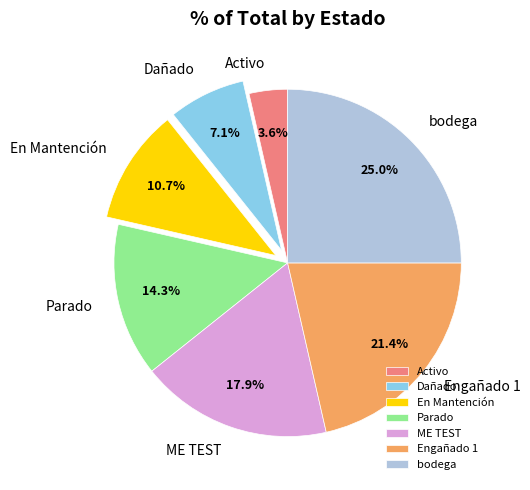

To the nearest percent, what is the combined percentage of En Mantención and ME TEST?

29%